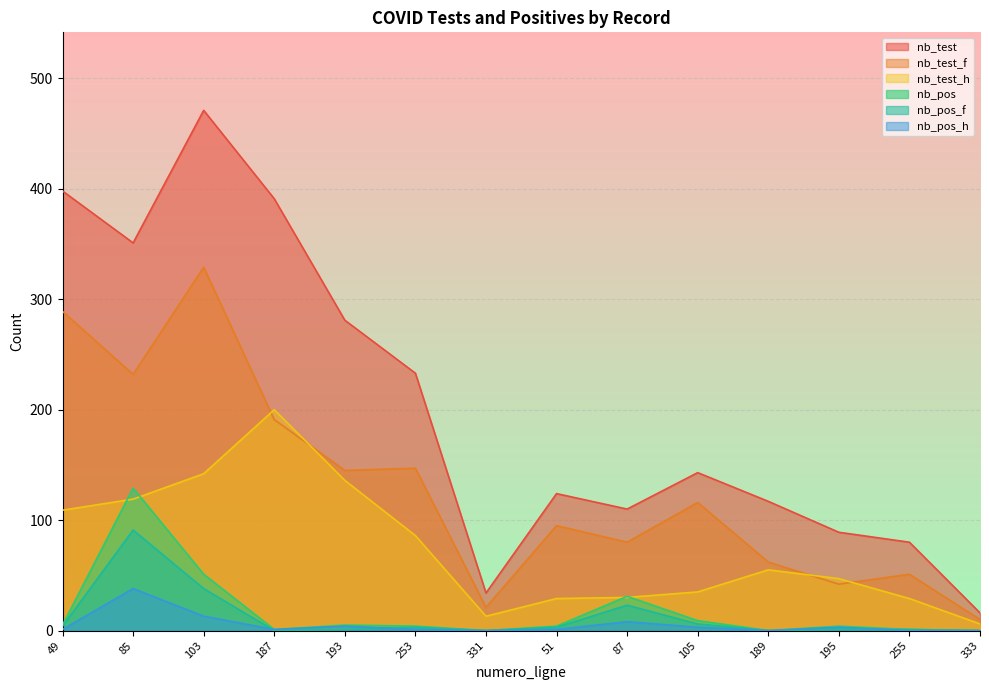

What is the value of the nb_pos_f point at the 13th from the left?

1